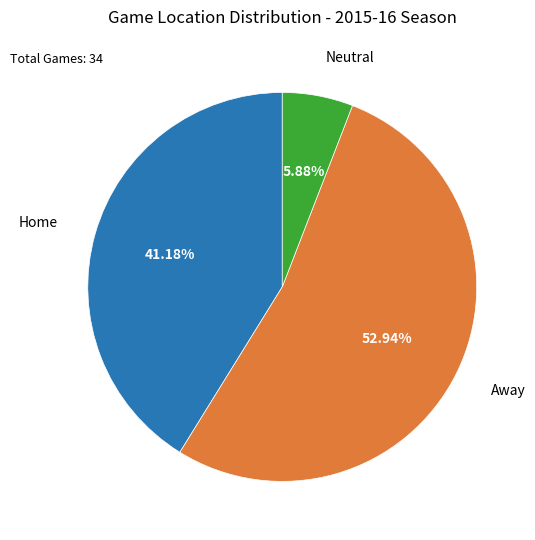

Does any single category account for the majority?

Yes